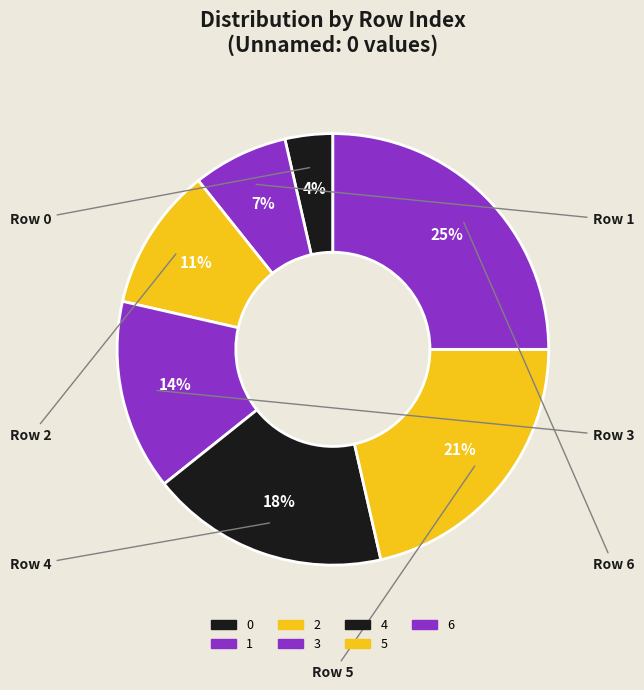

What is the largest slice in the pie chart?

Row 6